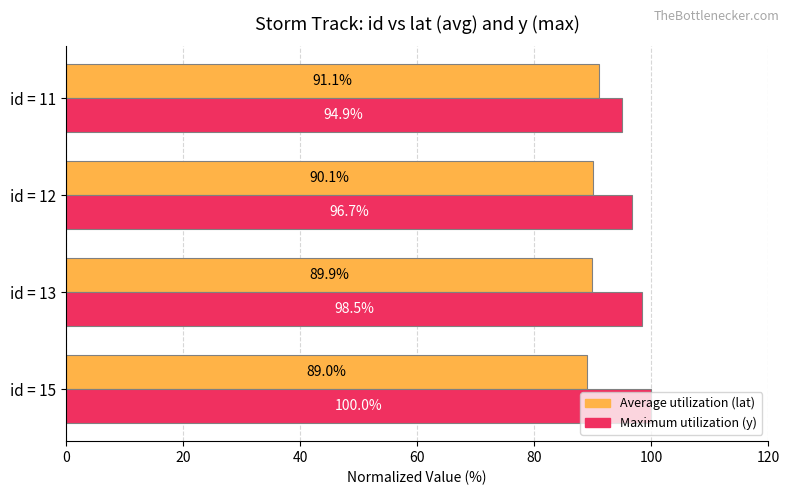

What is the maximum value shown in the chart?

100.0